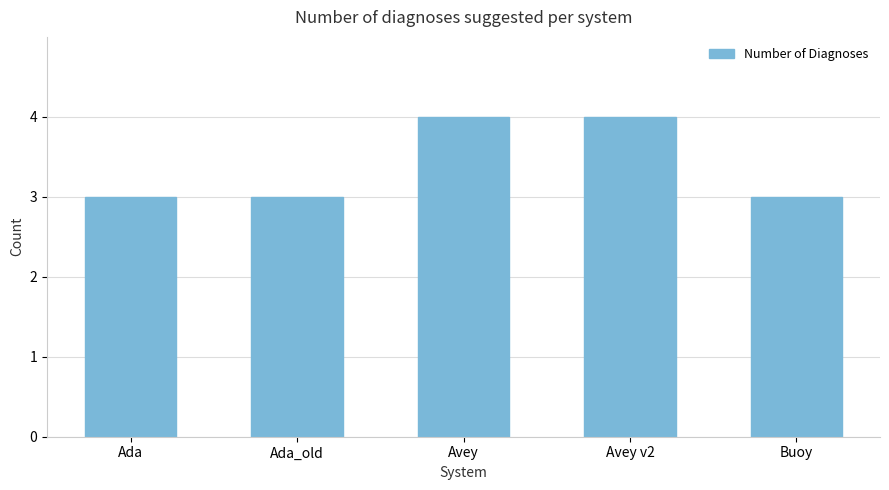

What is the minimum value shown in the chart?

3